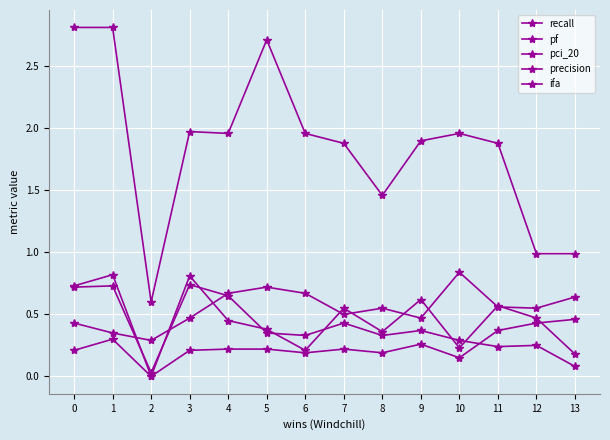

What is the sum of all pci_20 values?

7.7